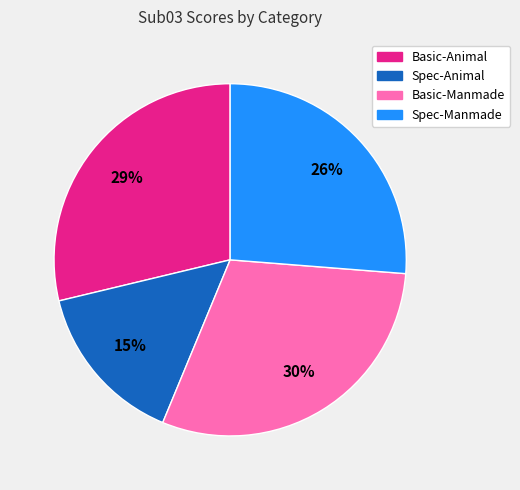

To the nearest percent, what is the average slice percentage?

25%